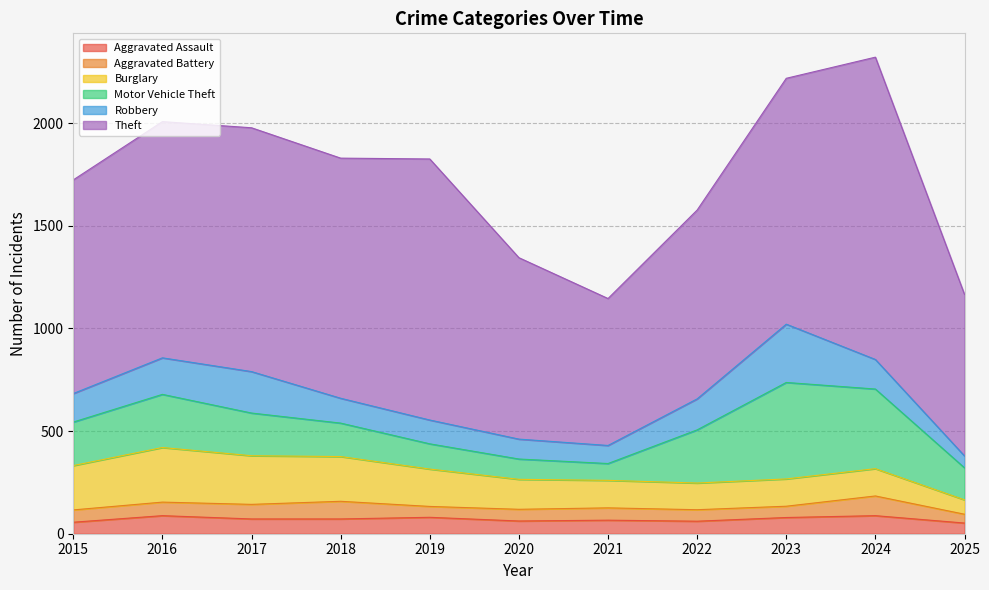

Reading left to right, transcribe all the data shown in this chart.

Aggravated Assault: 56	88	72	72	80	62	66	61	79	88	52
Aggravated Battery: 60	66	71	86	53	57	60	56	55	96	43
Burglary: 216	266	237	218	182	146	134	130	133	133	70
Motor Vehicle Theft: 212	259	208	163	123	99	82	259	470	388	156
Robbery: 139	178	202	121	116	97	88	151	284	144	58
Theft: 1041	1151	1188	1170	1272	884	716	920	1198	1473	787